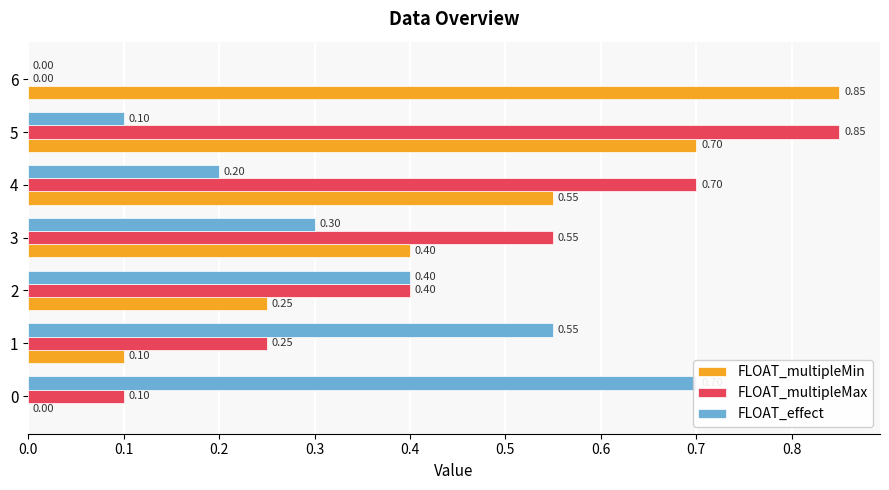

Reading left to right, transcribe all the data shown in this chart.

FLOAT_multipleMin: 0.0	0.1	0.2	0.4	0.6	0.7	0.8
FLOAT_multipleMax: 0.1	0.2	0.4	0.6	0.7	0.8	0.0
FLOAT_effect: 0.7	0.6	0.4	0.3	0.2	0.1	0.0